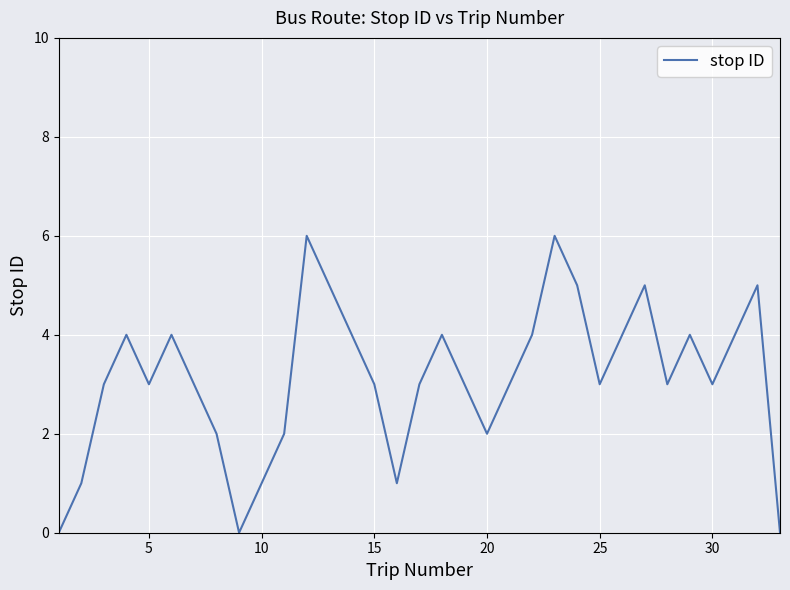

What is the greatest value displayed?

6